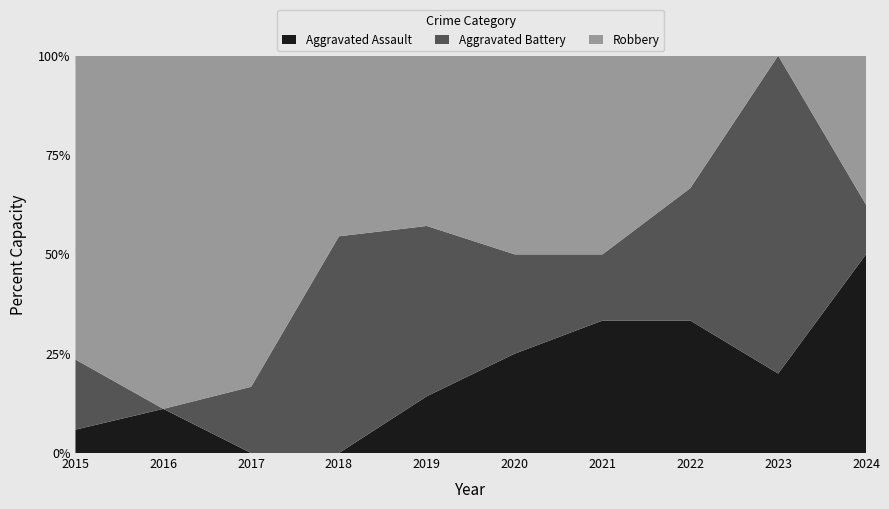

Reading left to right, list all the values displayed in this chart.

Aggravated Assault: 2015=1	2016=1	2017=0	2018=0	2019=1	2020=1	2021=2	2022=2	2023=1	2024=4
Aggravated Battery: 2015=3	2016=0	2017=1	2018=6	2019=3	2020=1	2021=1	2022=2	2023=4	2024=1
Robbery: 2015=13	2016=8	2017=5	2018=5	2019=3	2020=2	2021=3	2022=2	2023=0	2024=3